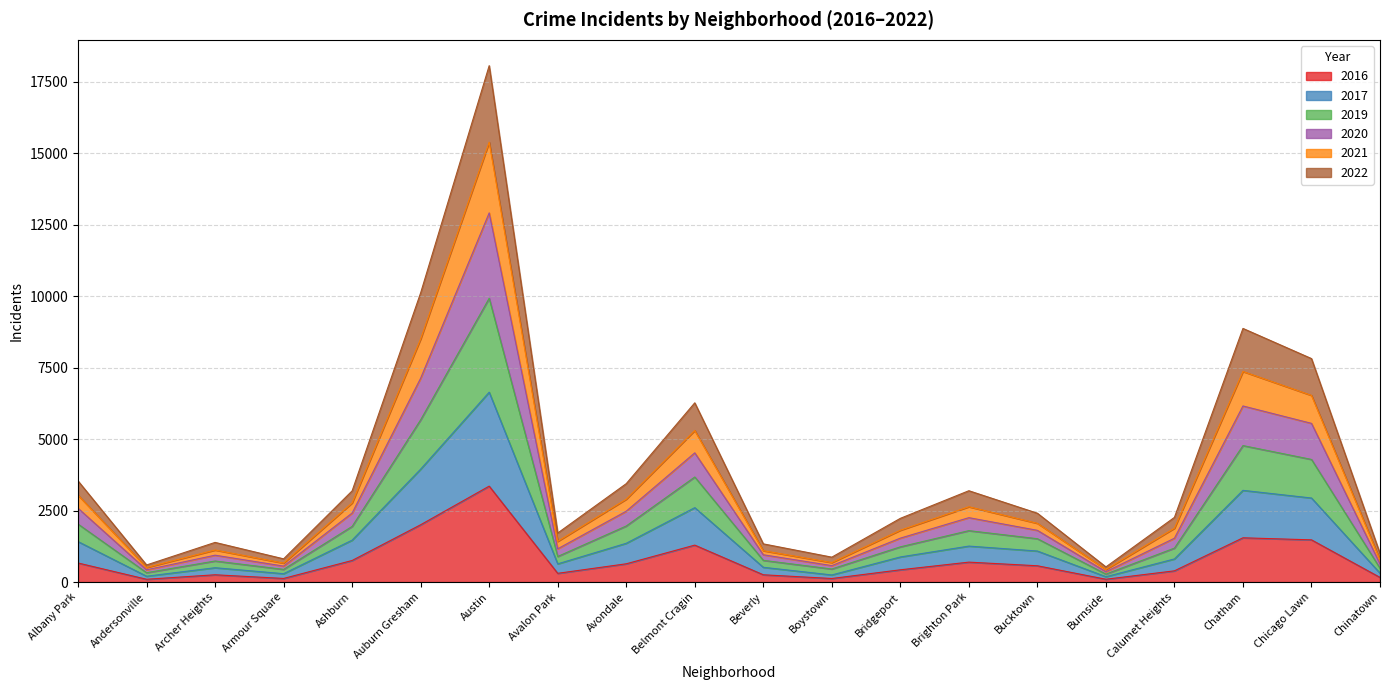

At which category is the sum across all series the highest?

Austin